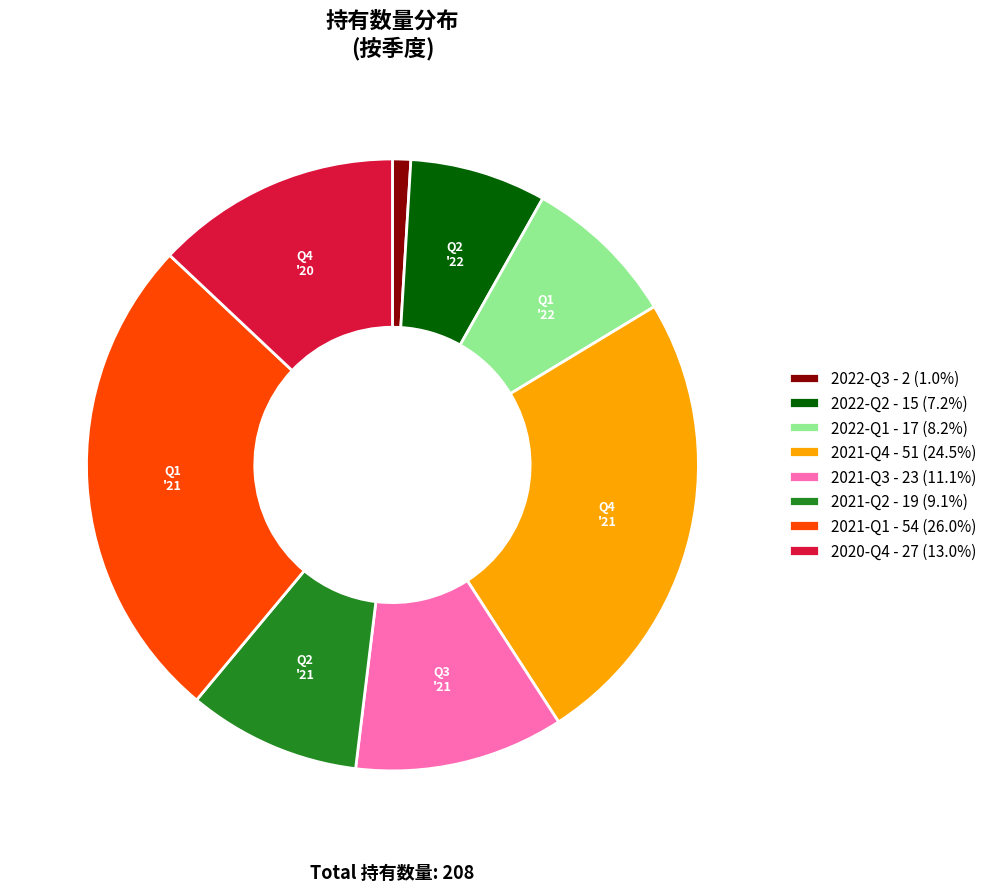

True or false: 2021-Q4 accounts for 15% of the total.

False